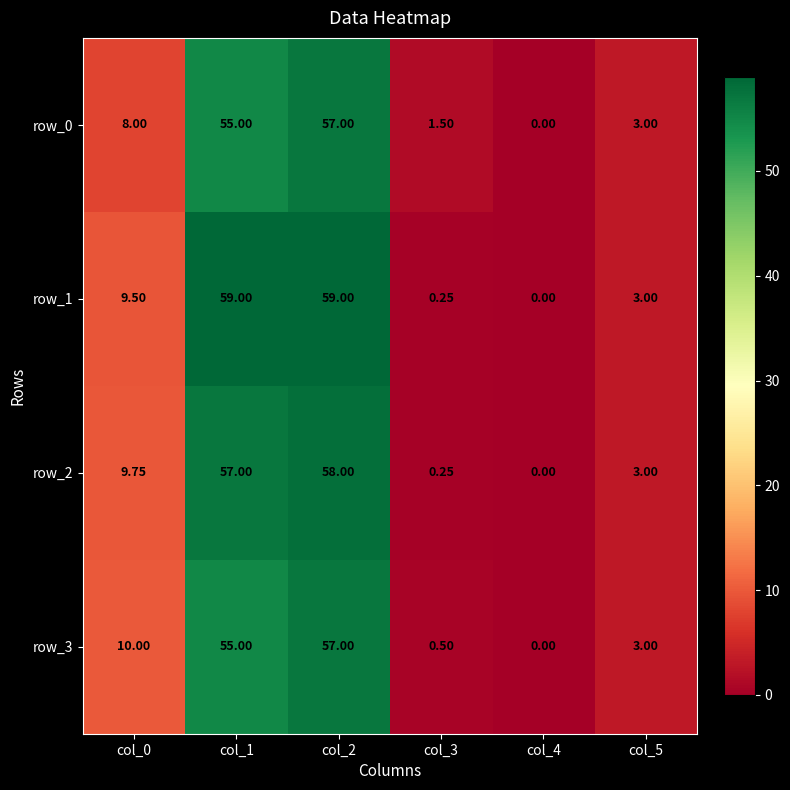

What is the sum of all row_0 values?

124.5